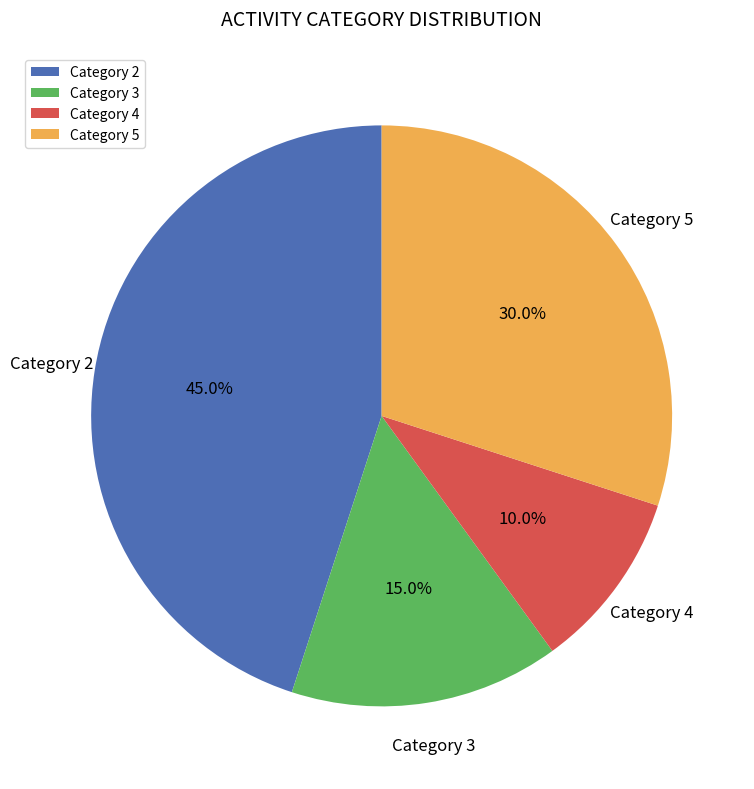

Approximately how many times larger is the value at Category 3 compared to Category 5?

0.5